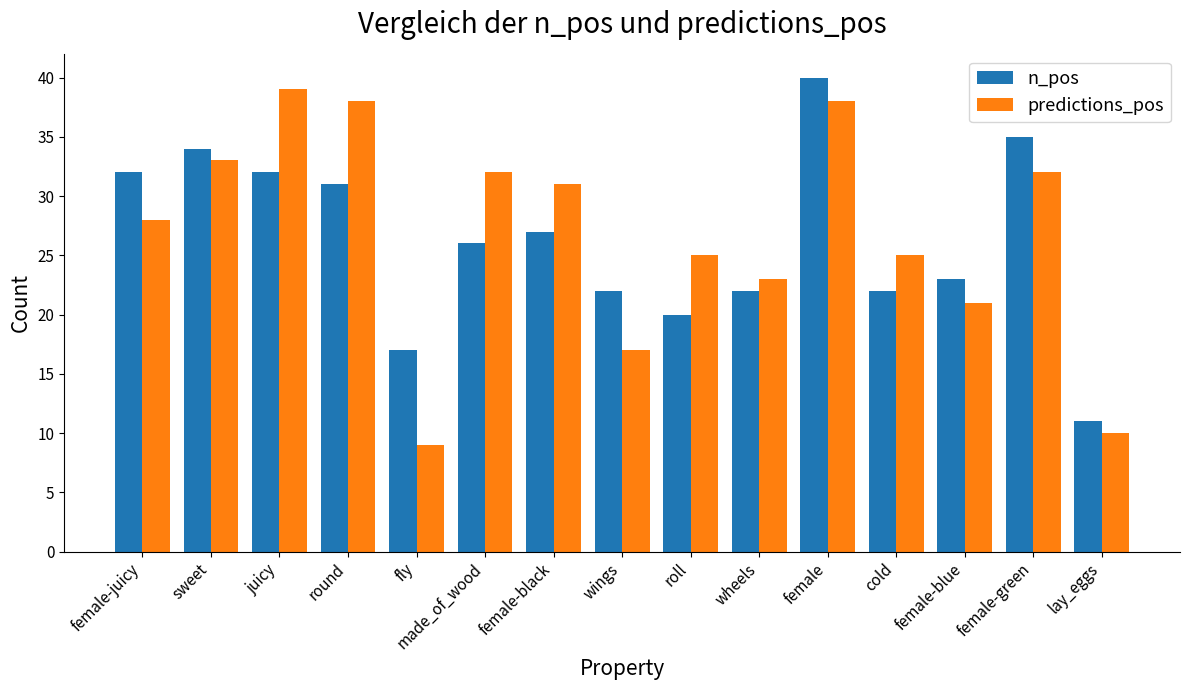

Where does the n_pos series first go above 26?

female-juicy